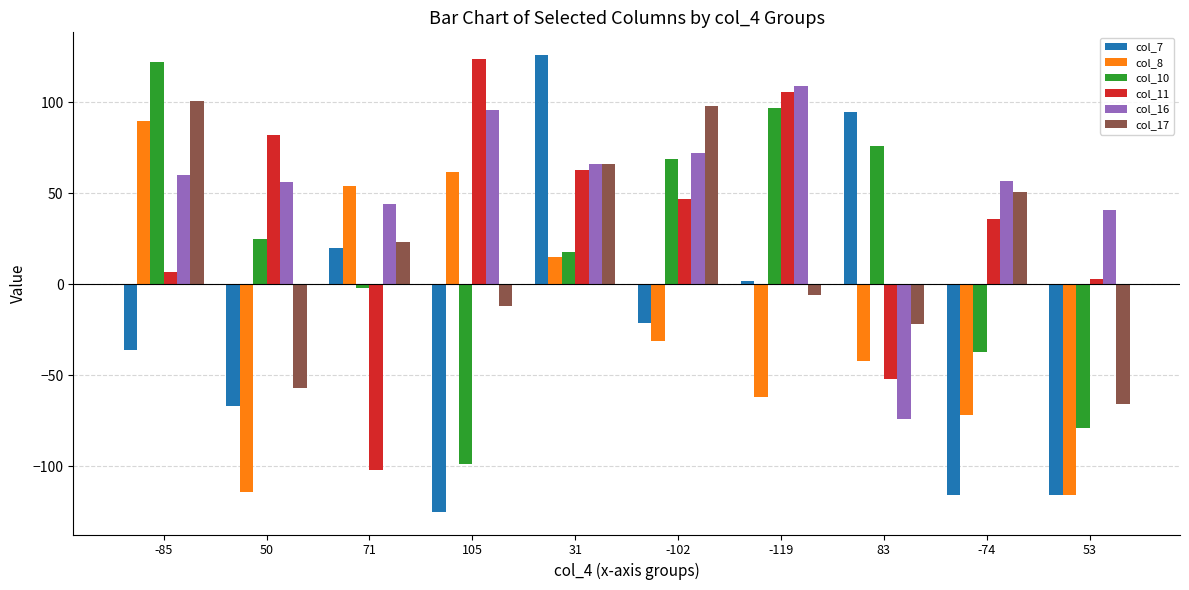

Is it true that col_11 equals 68 at -102?

False